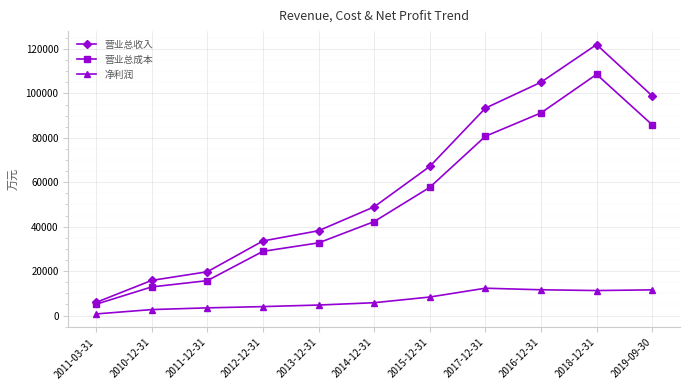

What is the spread (max minus min) of values at 2017-12-31?

81052